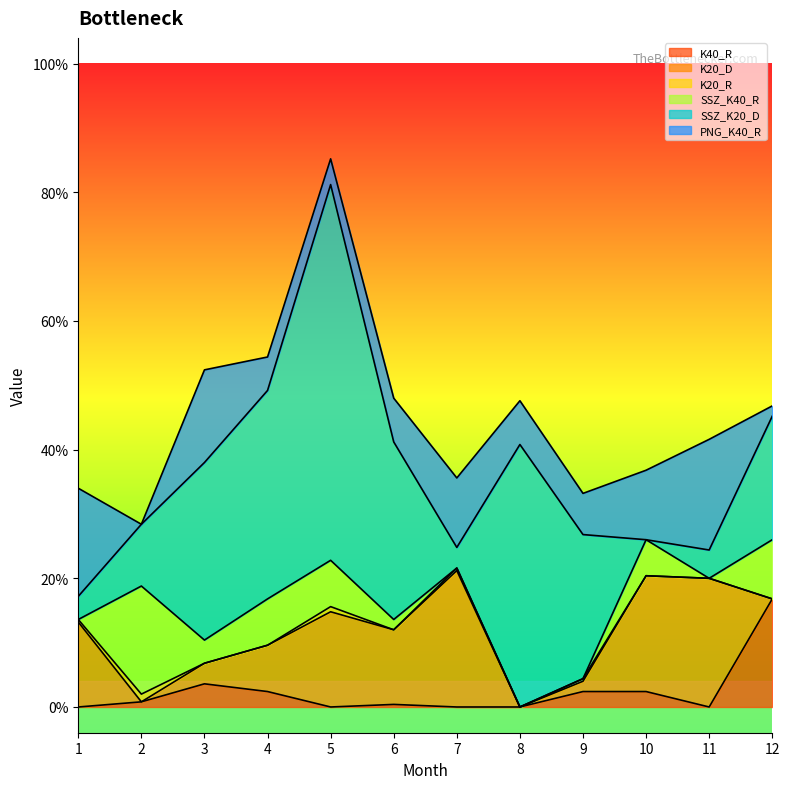

Between which two adjacent categories do PNG_K40_R and SSZ_K20_D first intersect?

1 and 2